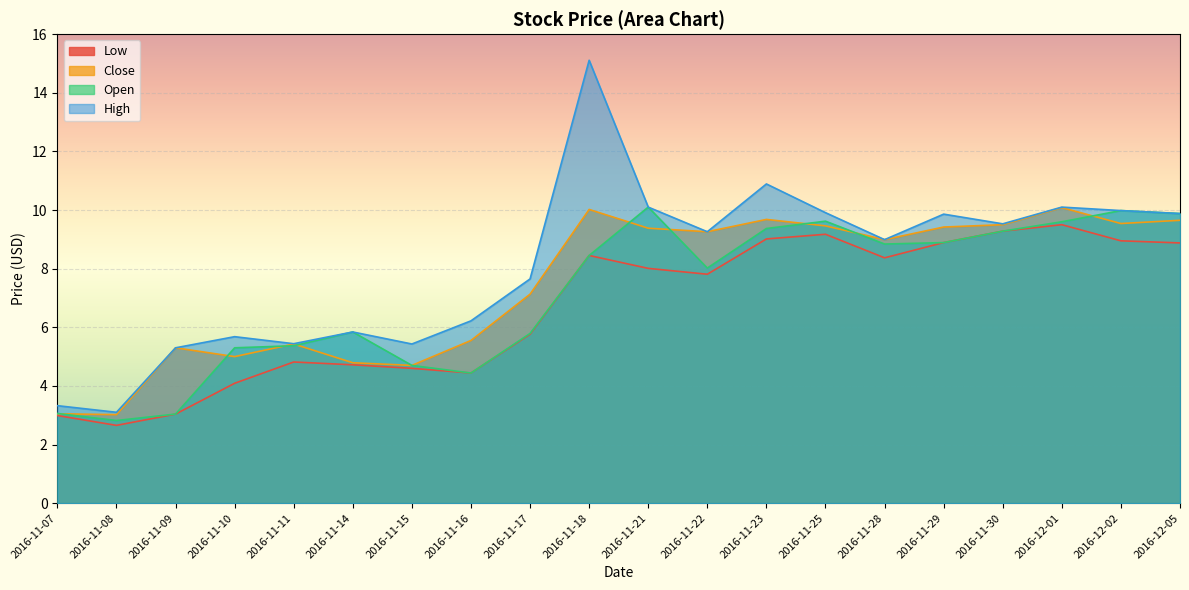

How many data points in Low are less than 8?

10